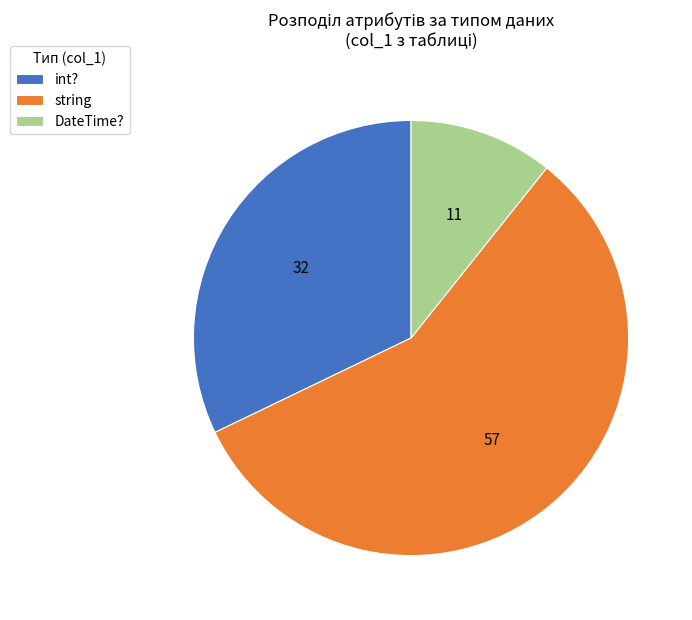

Which category has the smallest portion of the pie?

DateTime?